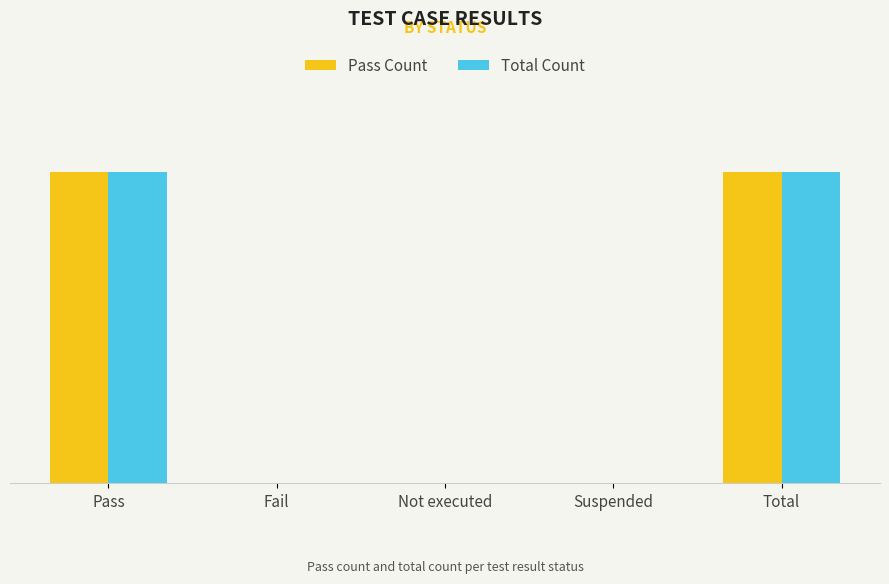

What is the sum of the Pass Count values at Pass and Total?

12